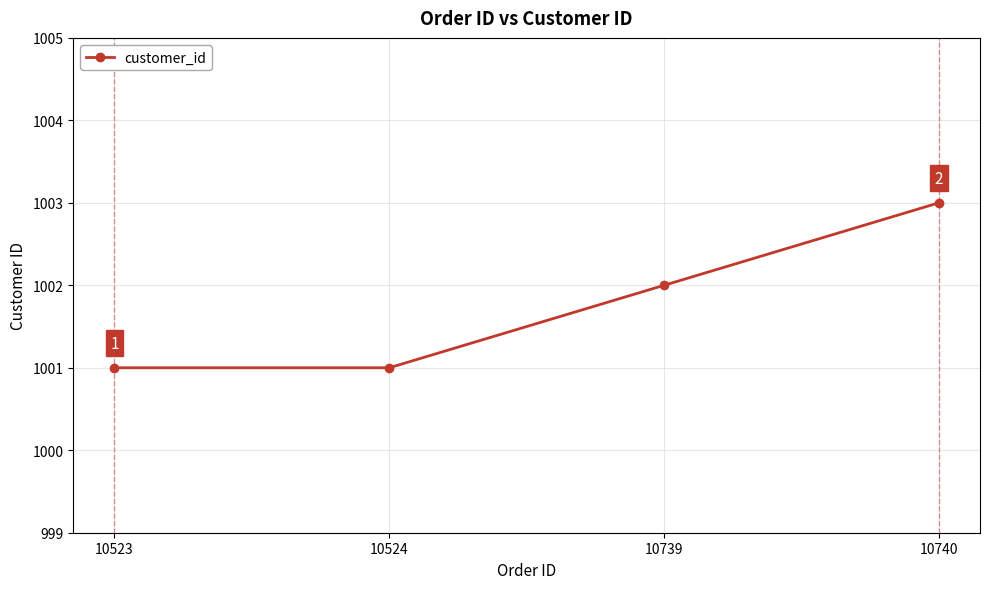

What is the value of the 1st point from the left?

1001